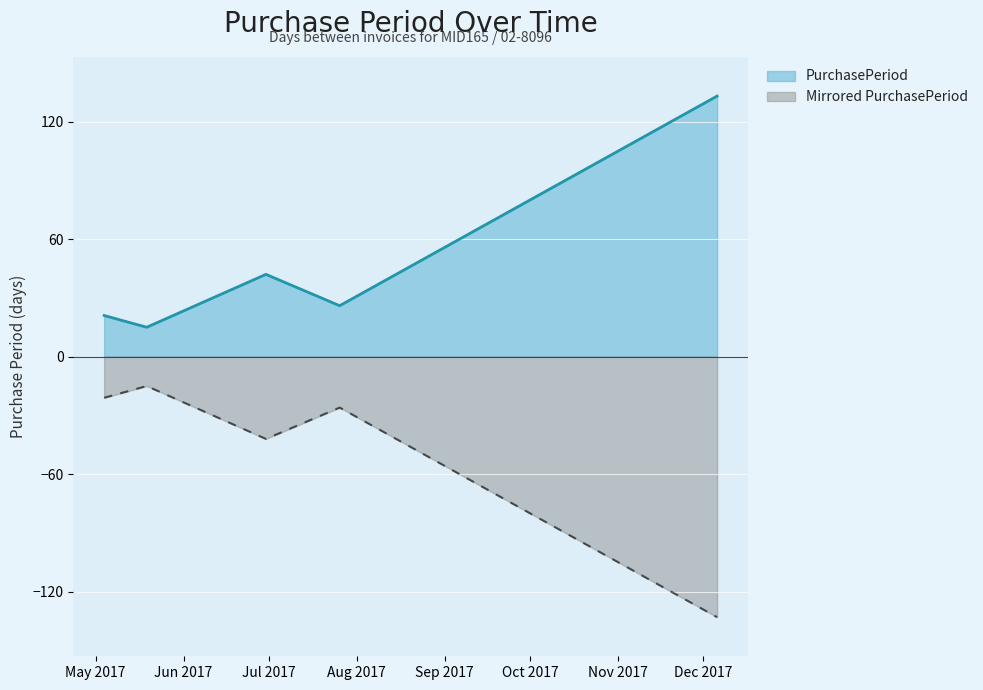

Where does the data first go above 26?

2017-06-30